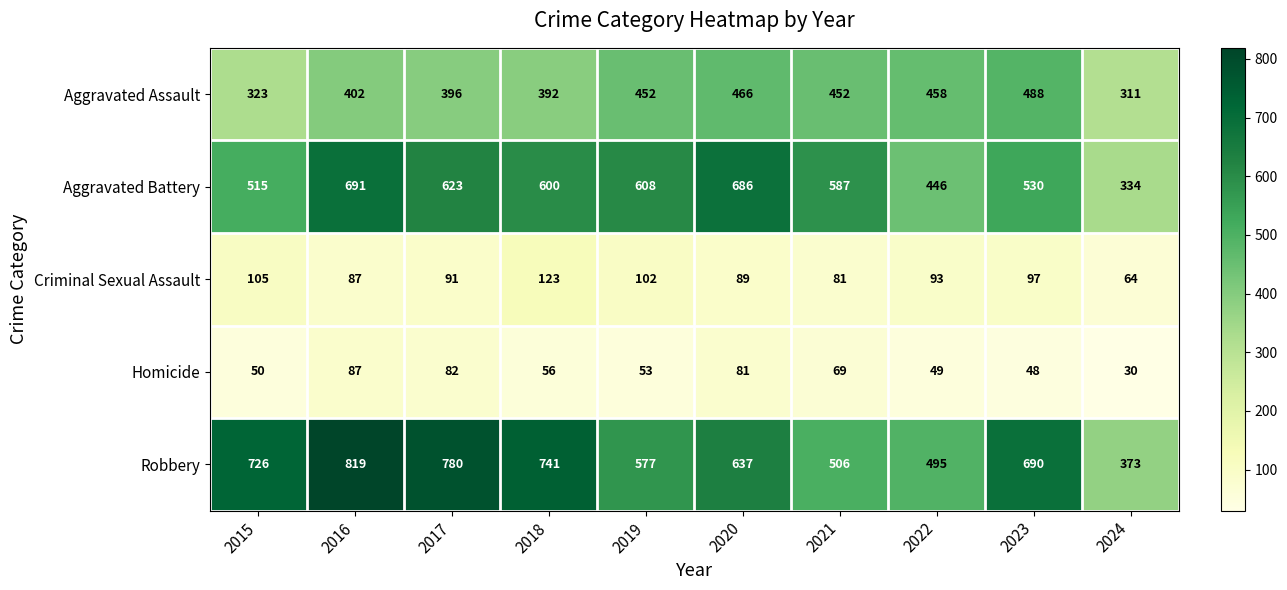

At which category does the chart reach its peak across all series?

2016